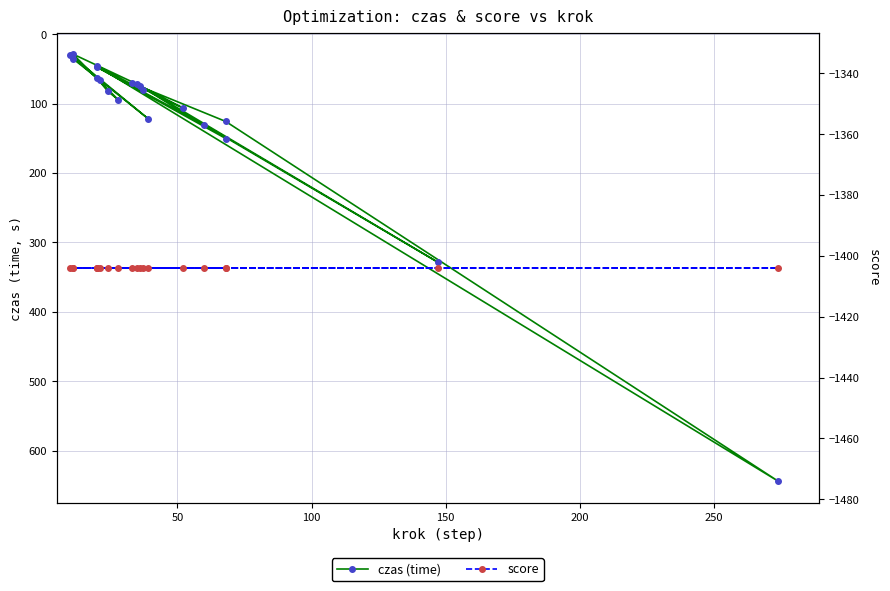

What is the minimum value for czas (time)?

28.7